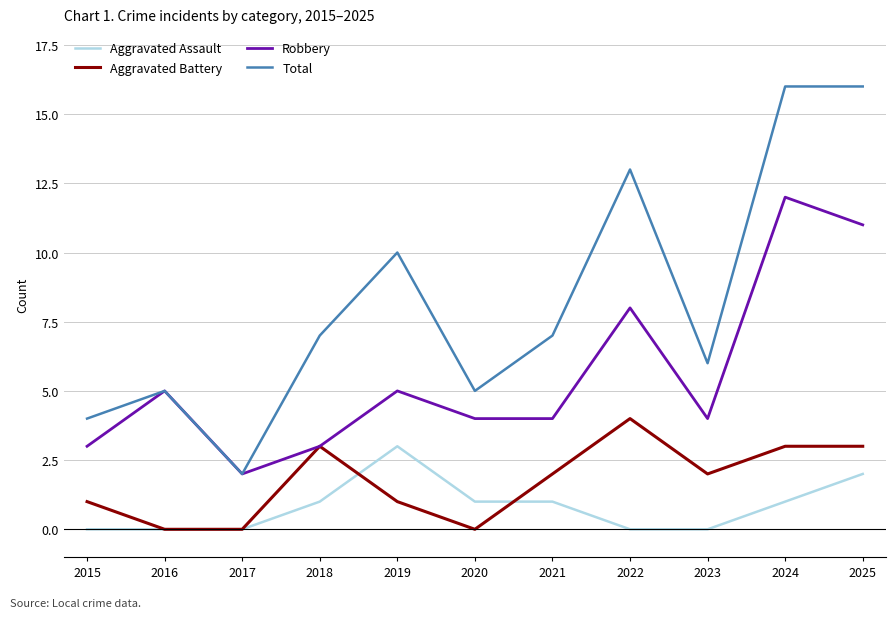

Count the Aggravated Battery values in the range 0 to 3.

10